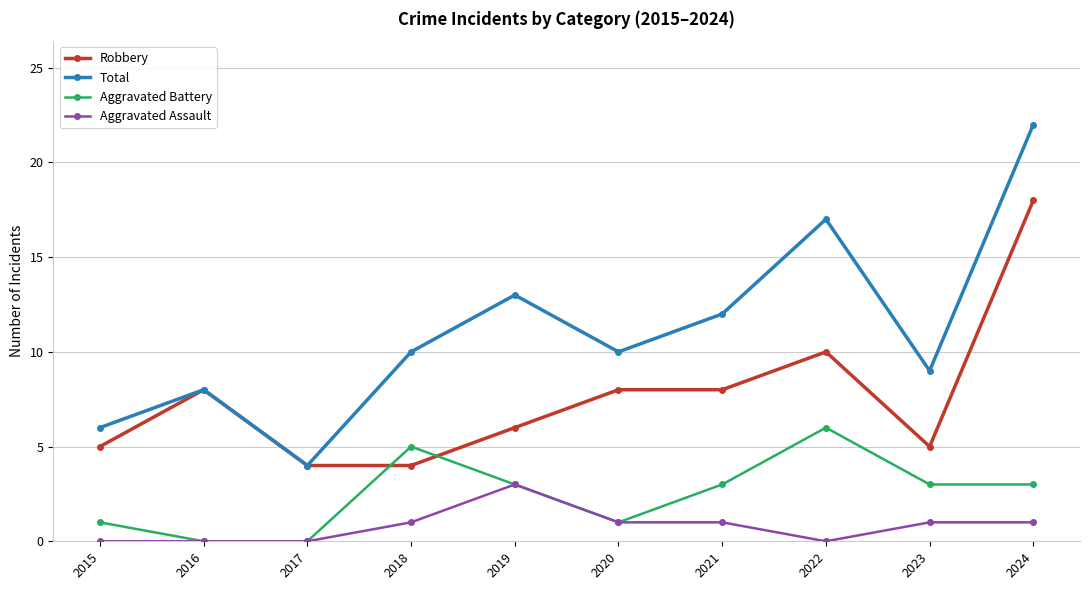

What is the minimum value for Robbery?

4